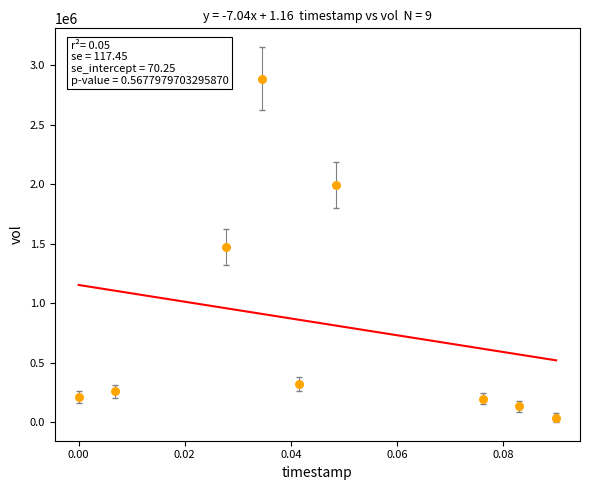

What is the range of Y values (max minus min)?

2850000